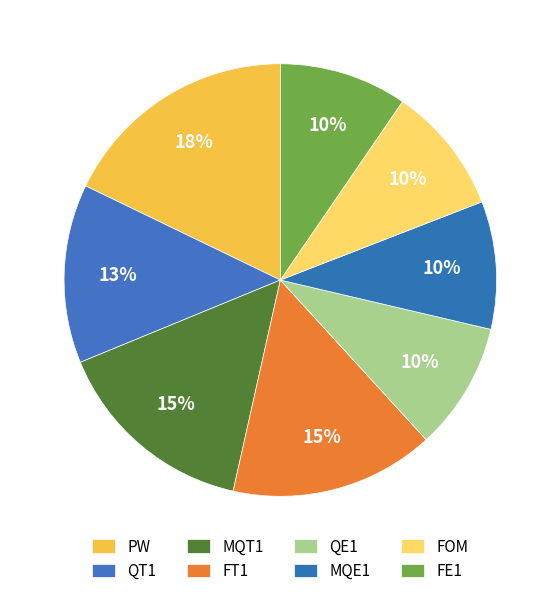

To the nearest percent, what percentage of the pie is MQT1?

15%